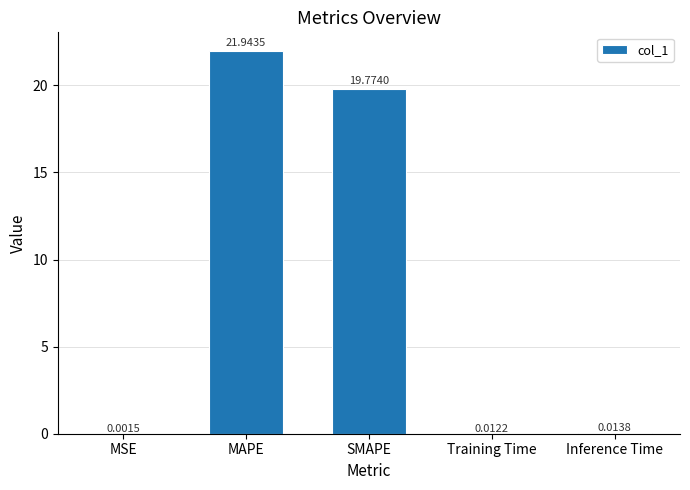

What is the greatest value displayed?

21.9